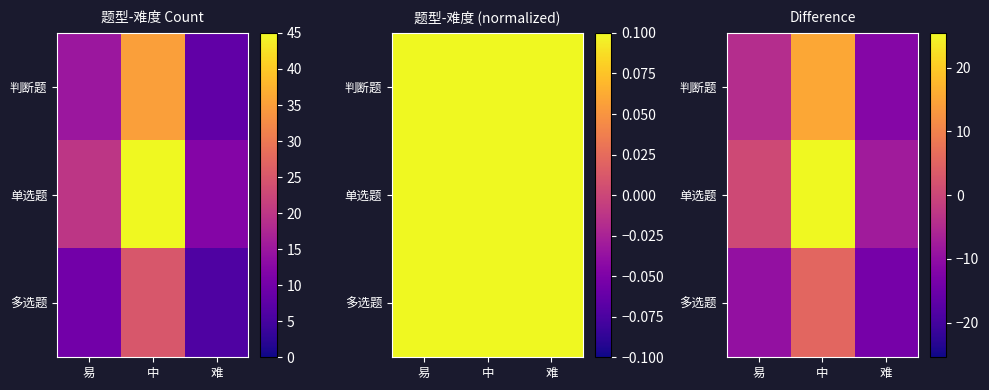

Is the value of 判断题 at 中 greater than the value of 多选题 at 中?

Yes